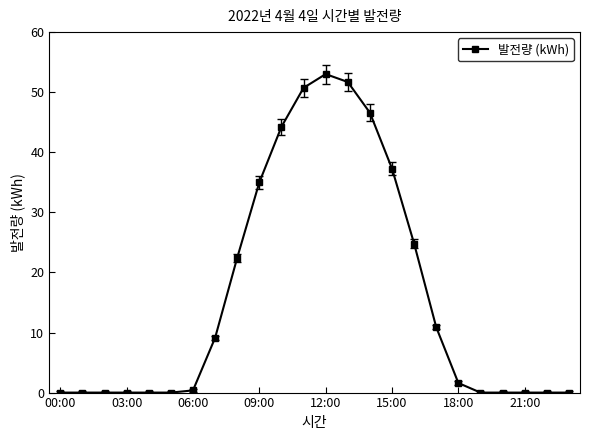

What is the greatest value displayed?

53.0